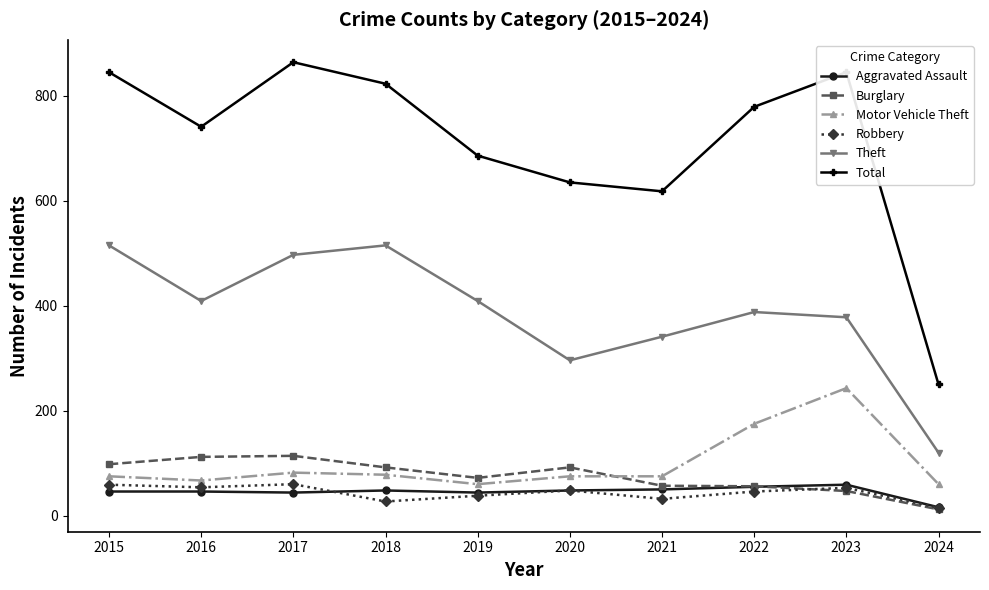

What is the minimum value shown in the chart?

12